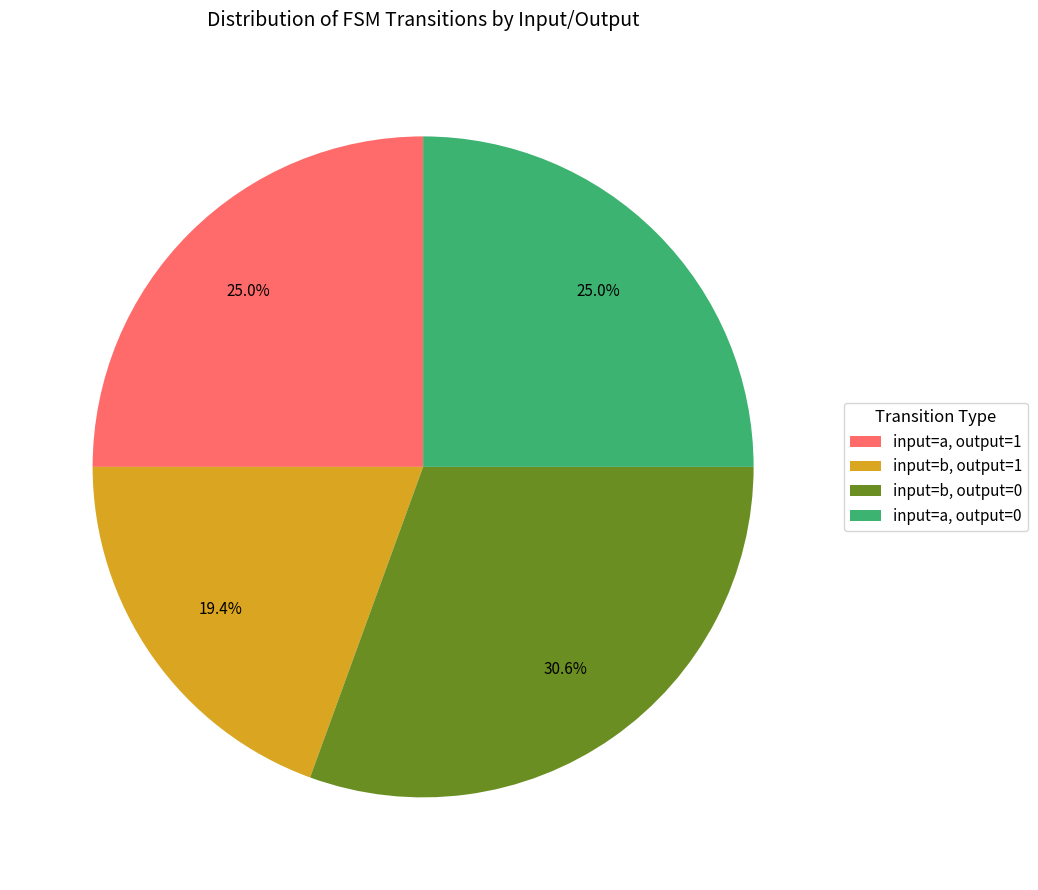

How much of the chart is everything except input=a, output=0?

75.0%